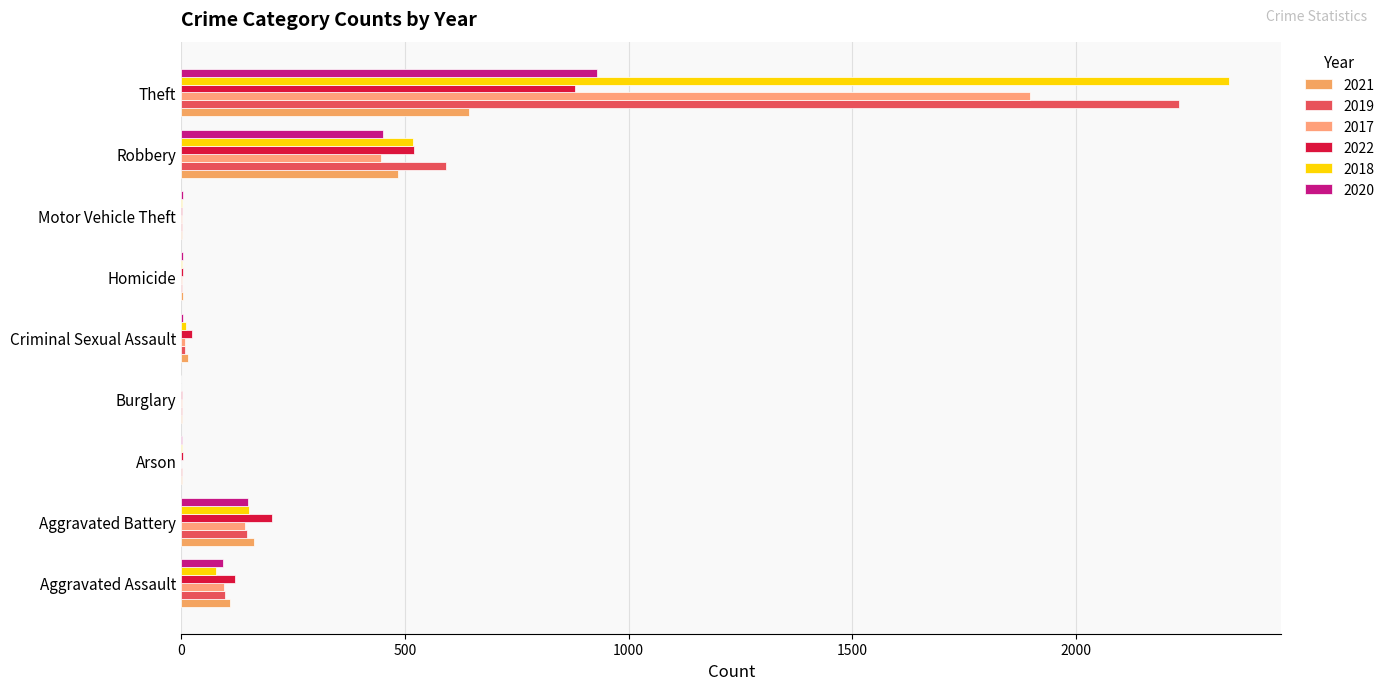

Which series has the largest total across all categories?

2018